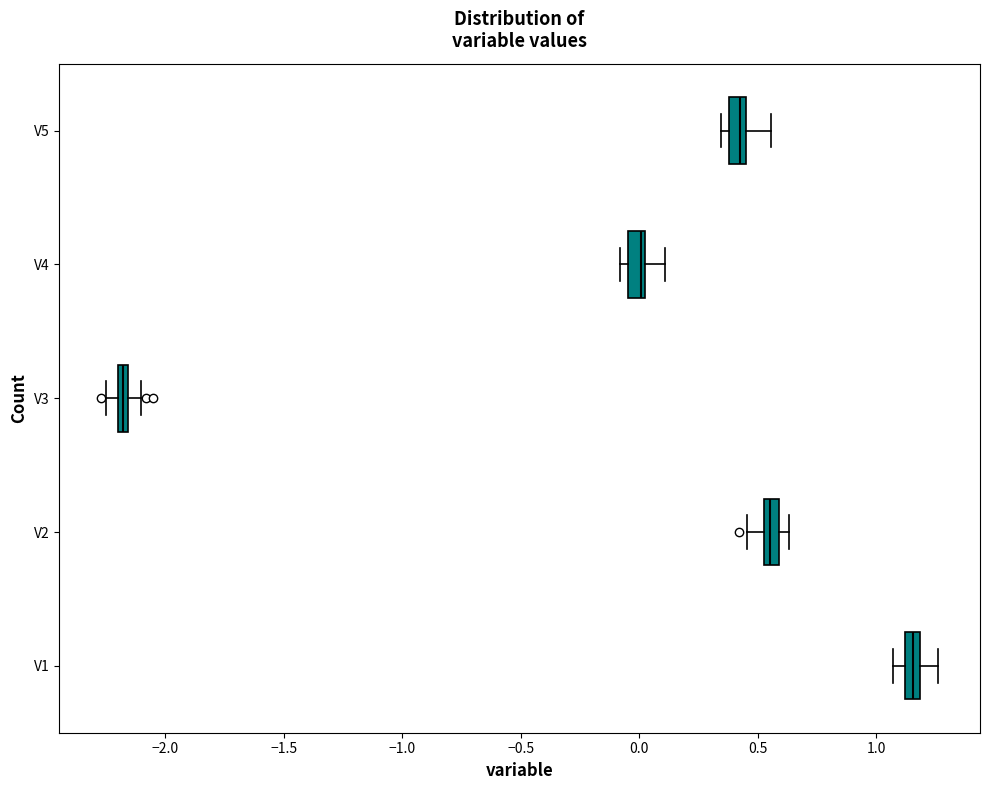

Where does the left whisker of the box for V2 end on the x-axis? The values are not printed on the chart, so give them approximately, as read against the axis.

0.45